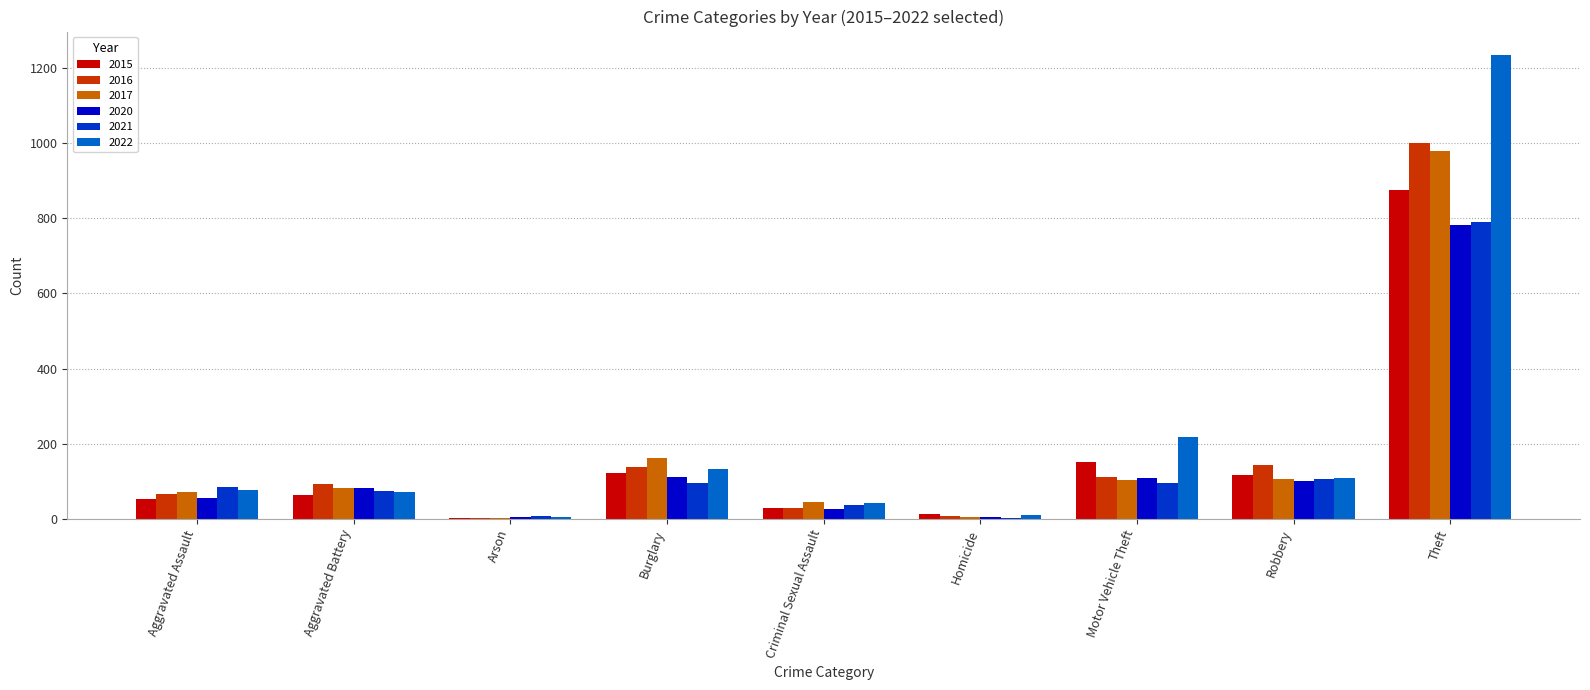

What is the sum of the 2022 values at Theft and Burglary?

1367